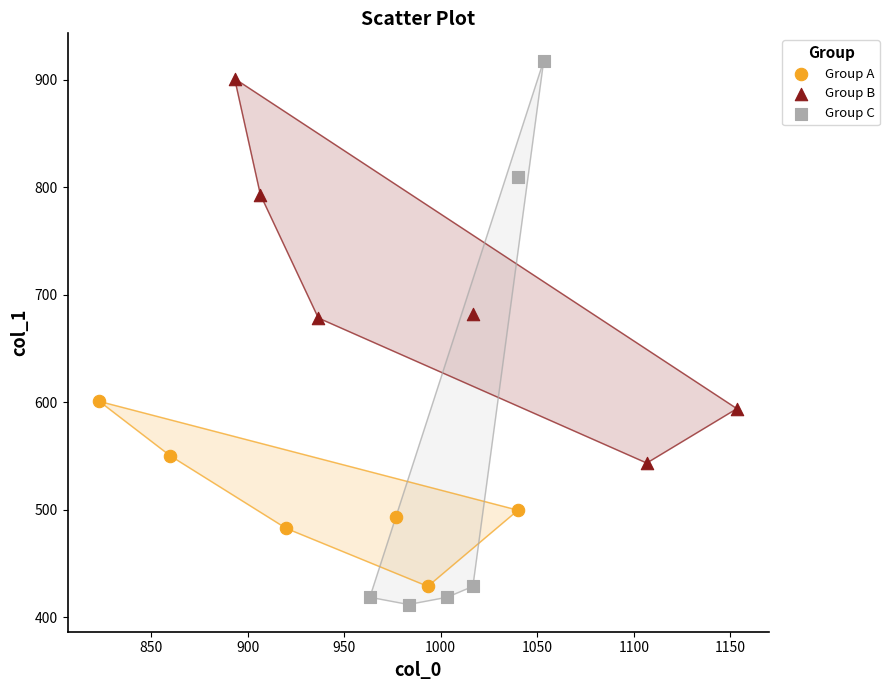

Which series contains the lowest Y value?

Group C